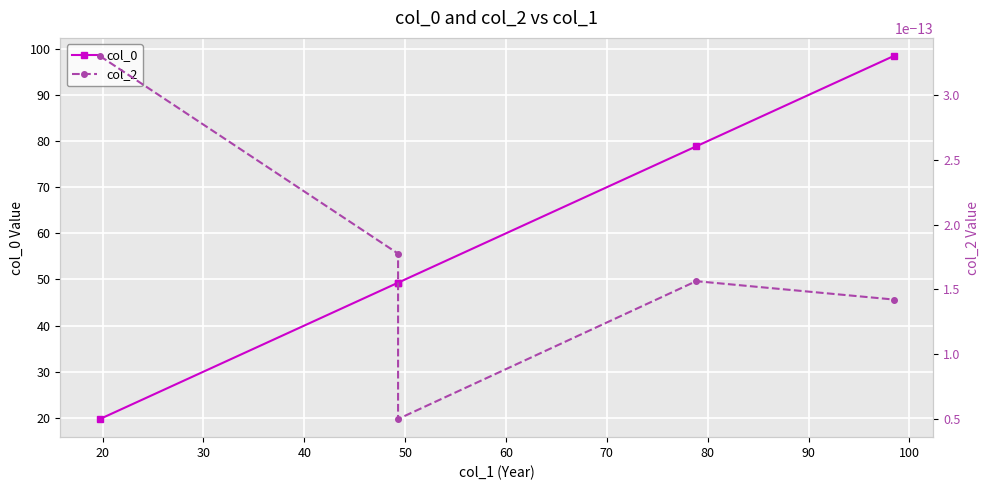

Between 30 and 50, which series saw the biggest shift?

col_0